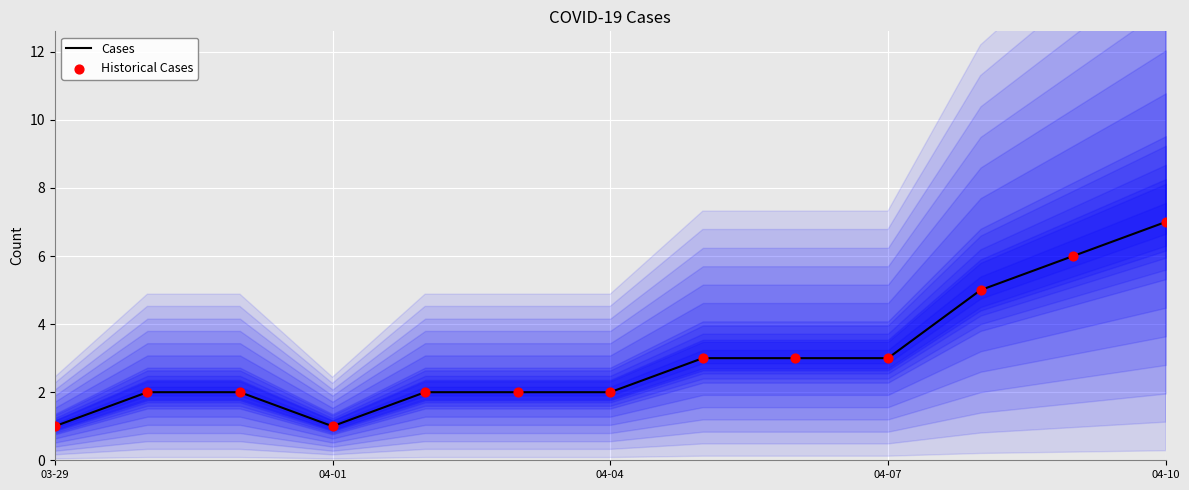

What is the highest value of the Cases series?

7